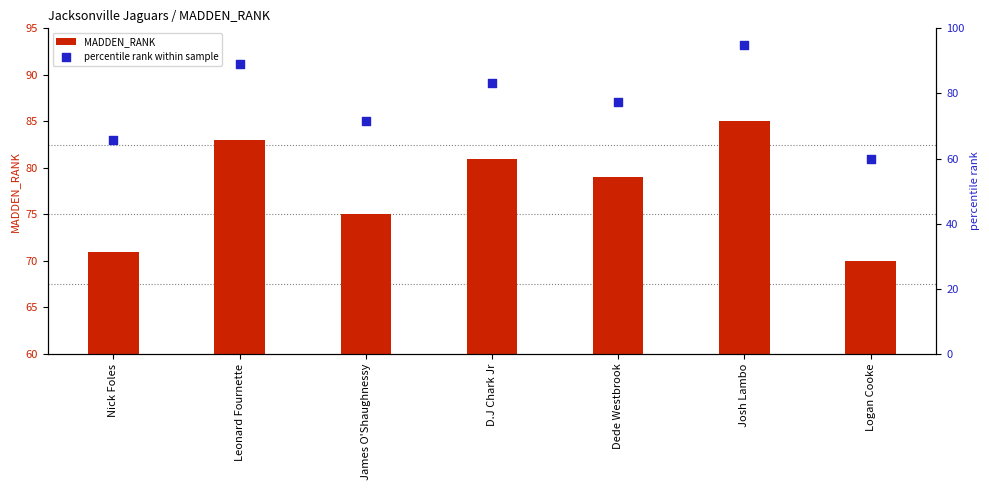

What is the total value across all series at James O'Shaughnessy?

146.7